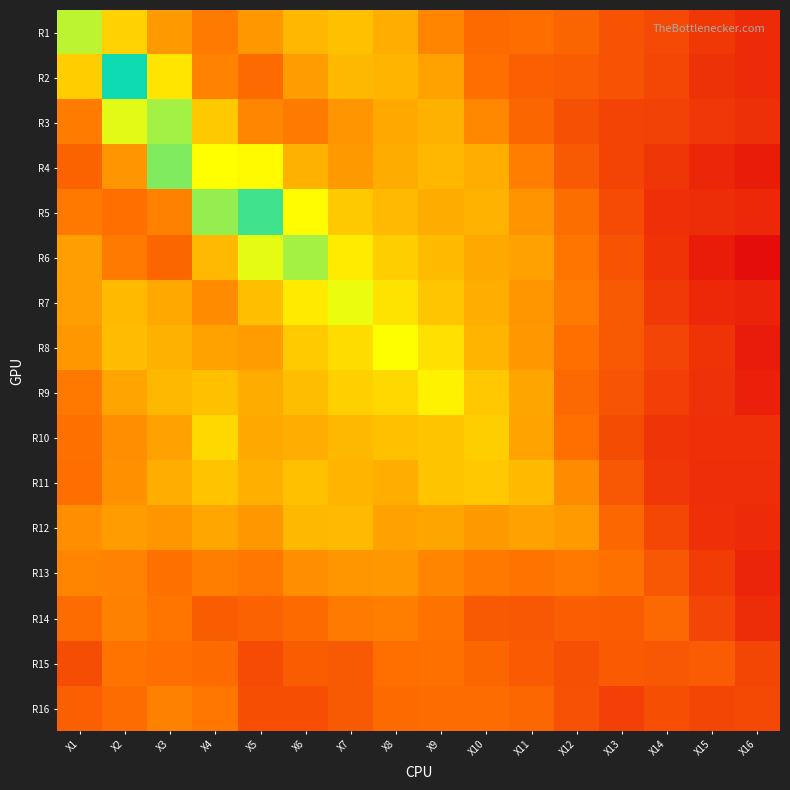

Reading right to left, extract all data points from this chart.

R1: X16=0.0	X15=0.1	X14=0.1	X13=0.2	X12=0.3	X11=0.4	X10=0.4	X9=0.6	X8=1.0	X7=1.3	X6=1.2	X5=0.8	X4=0.5	X3=0.8	X2=1.6	X1=3.3
R2: X16=0.0	X15=0.1	X14=0.1	X13=0.2	X12=0.2	X11=0.3	X10=0.4	X9=0.9	X8=1.1	X7=1.2	X6=0.8	X5=0.4	X4=0.6	X3=1.9	X2=6.9	X1=1.5
R3: X16=0.0	X15=0.1	X14=0.1	X13=0.1	X12=0.2	X11=0.3	X10=0.6	X9=1.1	X8=1.0	X7=0.7	X6=0.5	X5=0.6	X4=1.4	X3=10.6	X2=2.7	X1=0.5
R4: X16=0.0	X15=0.0	X14=0.1	X13=0.1	X12=0.2	X11=0.5	X10=1.0	X9=1.2	X8=1.0	X7=0.8	X6=1.1	X5=2.3	X4=13.5	X3=4.2	X2=0.7	X1=0.3
R5: X16=0.0	X15=0.0	X14=0.0	X13=0.1	X12=0.4	X11=0.7	X10=1.1	X9=1.0	X8=1.2	X7=1.4	X6=2.3	X5=5.3	X4=3.9	X3=0.6	X2=0.4	X1=0.5
R6: X16=0.0	X15=0.0	X14=0.1	X13=0.2	X12=0.5	X11=0.9	X10=1.0	X9=1.2	X8=1.5	X7=2.0	X6=3.6	X5=2.7	X4=1.2	X3=0.3	X2=0.5	X1=0.9
R7: X16=0.0	X15=0.0	X14=0.1	X13=0.2	X12=0.5	X11=0.8	X10=1.0	X9=1.4	X8=1.8	X7=2.6	X6=2.0	X5=1.3	X4=0.6	X3=1.0	X2=1.2	X1=0.9
R8: X16=0.0	X15=0.1	X14=0.1	X13=0.2	X12=0.4	X11=0.8	X10=1.1	X9=1.8	X8=2.4	X7=1.7	X6=1.5	X5=0.8	X4=0.9	X3=1.1	X2=1.2	X1=0.8
R9: X16=0.0	X15=0.1	X14=0.1	X13=0.2	X12=0.3	X11=0.9	X10=1.4	X9=2.1	X8=1.7	X7=1.5	X6=1.2	X5=1.0	X4=1.3	X3=1.2	X2=0.9	X1=0.5
R10: X16=0.0	X15=0.0	X14=0.1	X13=0.1	X12=0.4	X11=0.9	X10=1.5	X9=1.3	X8=1.3	X7=1.2	X6=1.0	X5=1.0	X4=1.7	X3=0.9	X2=0.7	X1=0.4
R11: X16=0.0	X15=0.0	X14=0.1	X13=0.2	X12=0.7	X11=1.2	X10=1.4	X9=1.3	X8=1.0	X7=1.1	X6=1.3	X5=1.1	X4=1.3	X3=1.0	X2=0.7	X1=0.4
R12: X16=0.0	X15=0.0	X14=0.1	X13=0.3	X12=0.8	X11=0.9	X10=0.8	X9=0.9	X8=0.9	X7=1.2	X6=1.2	X5=0.8	X4=0.9	X3=0.8	X2=0.8	X1=0.7
R13: X16=0.0	X15=0.1	X14=0.2	X13=0.4	X12=0.5	X11=0.4	X10=0.5	X9=0.6	X8=0.8	X7=0.8	X6=0.7	X5=0.5	X4=0.5	X3=0.4	X2=0.6	X1=0.6
R14: X16=0.0	X15=0.1	X14=0.3	X13=0.3	X12=0.3	X11=0.2	X10=0.2	X9=0.4	X8=0.5	X7=0.5	X6=0.4	X5=0.3	X4=0.3	X3=0.5	X2=0.6	X1=0.4
R15: X16=0.1	X15=0.2	X14=0.2	X13=0.2	X12=0.2	X11=0.2	X10=0.3	X9=0.4	X8=0.4	X7=0.2	X6=0.3	X5=0.1	X4=0.4	X3=0.4	X2=0.5	X1=0.2
R16: X16=0.1	X15=0.1	X14=0.2	X13=0.1	X12=0.2	X11=0.3	X10=0.4	X9=0.4	X8=0.4	X7=0.2	X6=0.2	X5=0.2	X4=0.5	X3=0.6	X2=0.4	X1=0.3